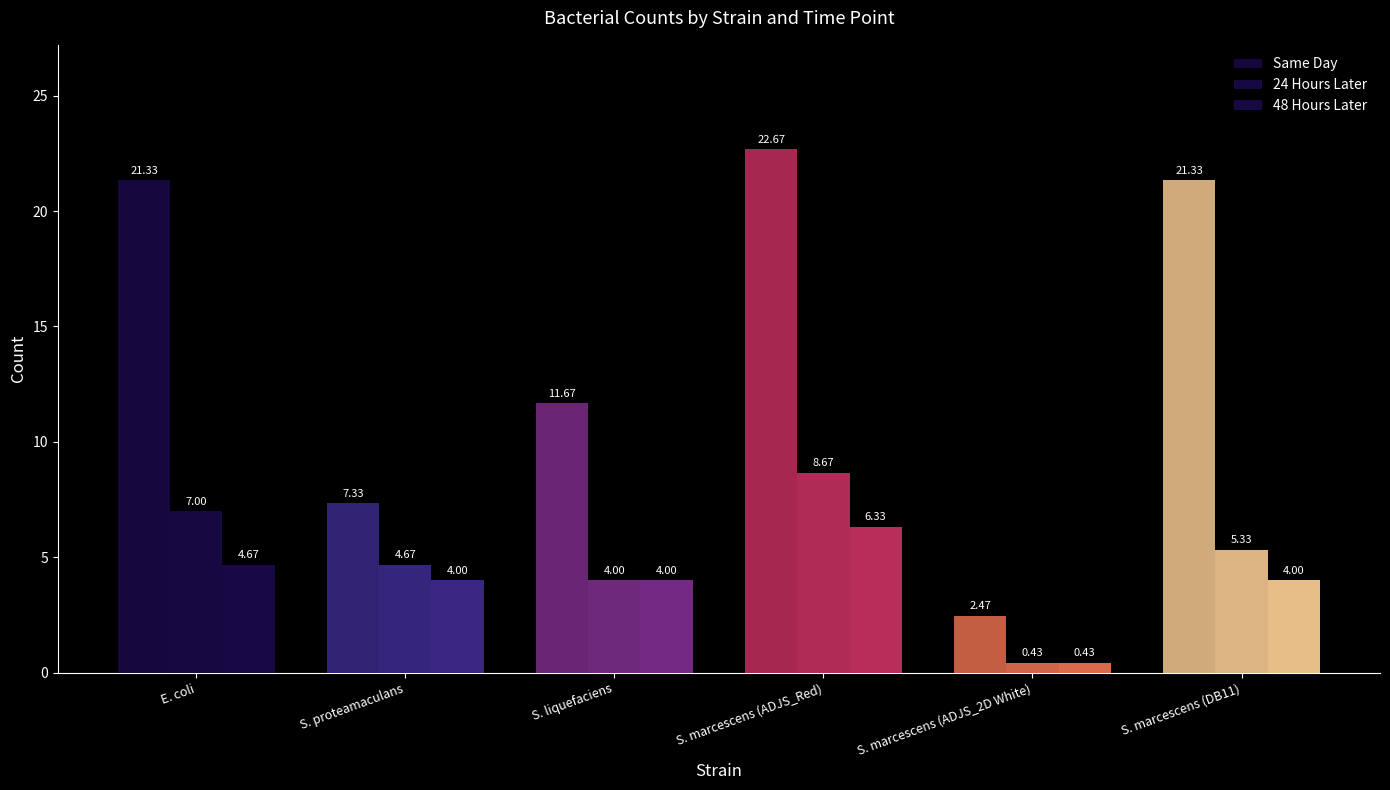

Reading left to right, transcribe all the data shown in this chart.

Same Day: 21.3	7.3	11.7	22.7	2.5	21.3
24 Hours Later: 7.0	4.7	4.0	8.7	0.4	5.3
48 Hours Later: 4.7	4.0	4.0	6.3	0.4	4.0